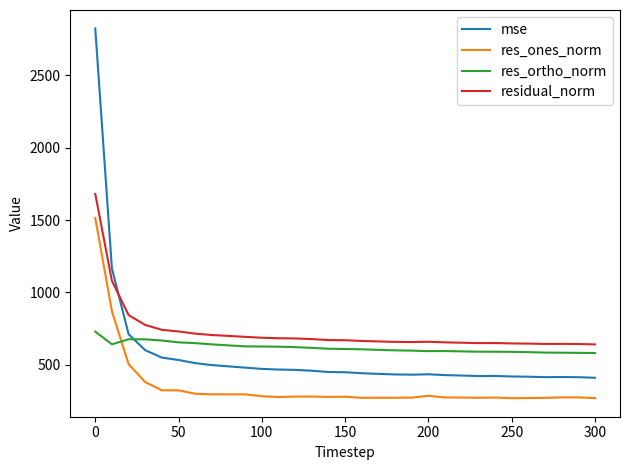

What is the lowest value of the residual_norm series?

639.9